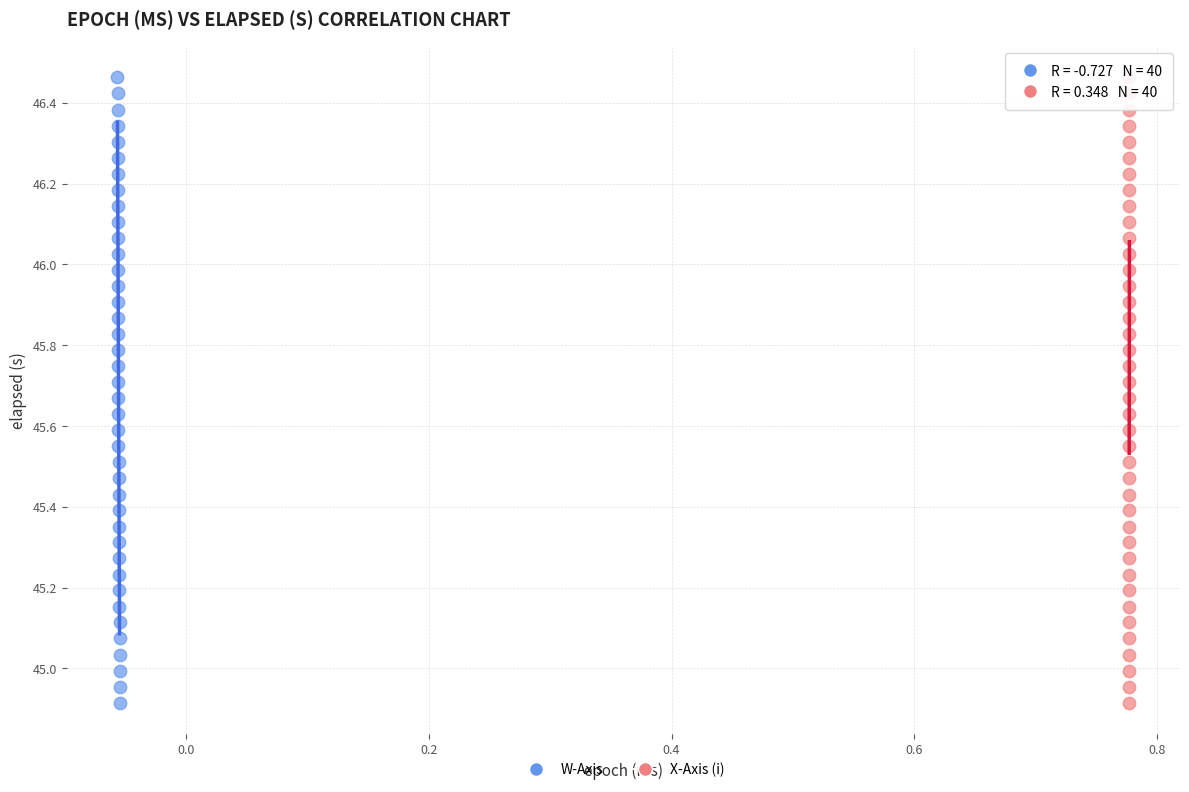

What are all the series names shown in the legend?

W-Axis, X-Axis (i)